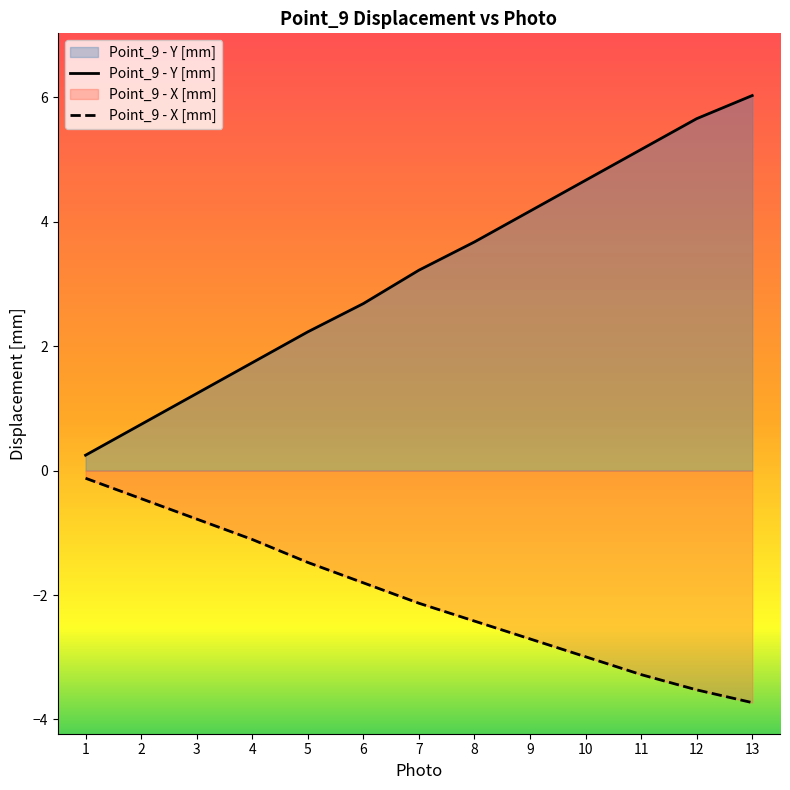

Does the chart display data point markers on the line(s)?

No